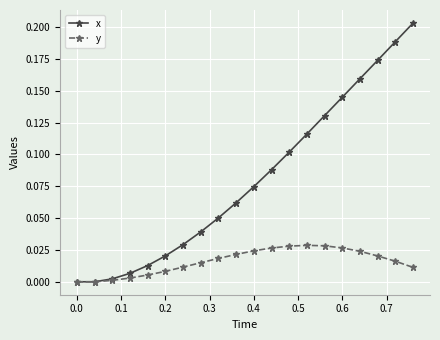

What is the sum of all y values?

0.3